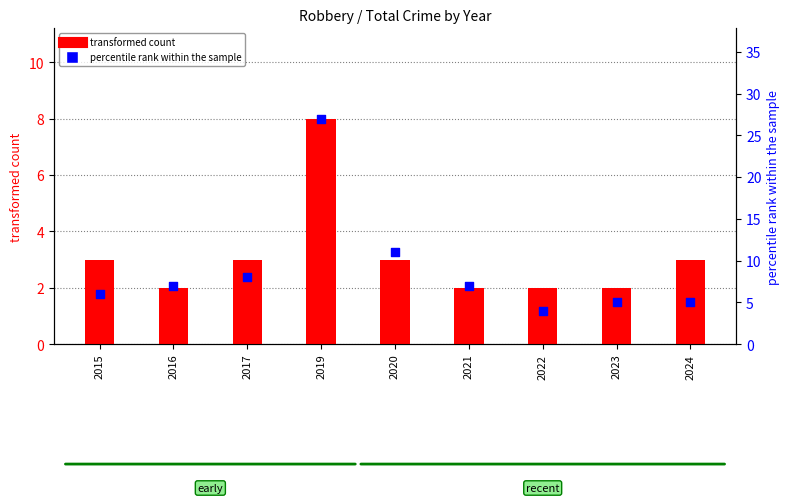

What are all the series names shown in the legend?

transformed count, percentile rank within the sample